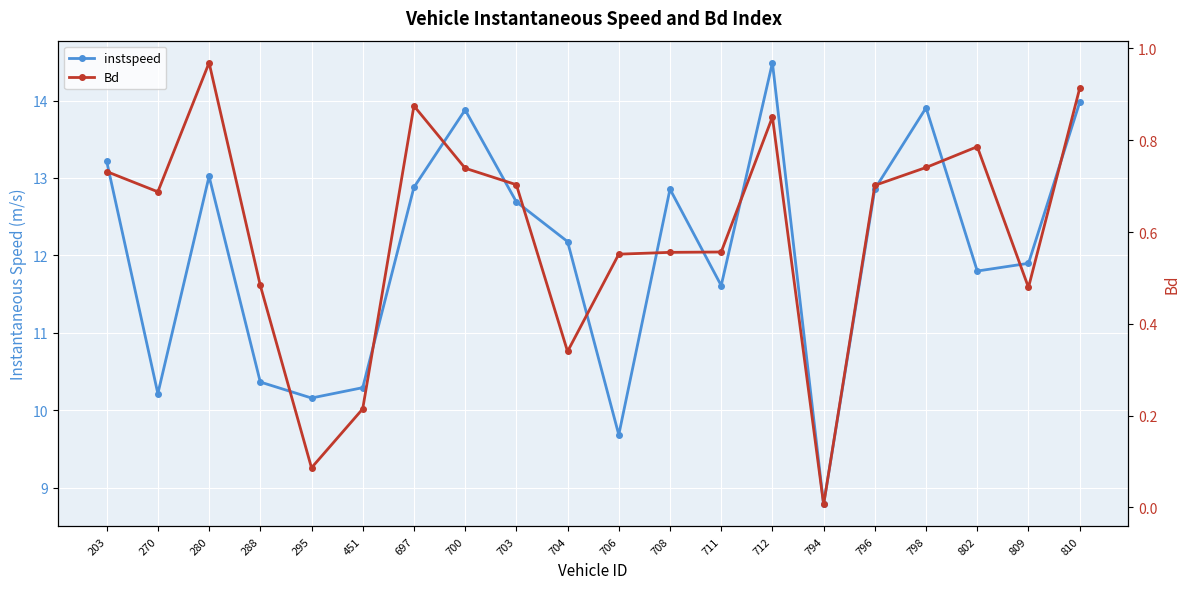

Does the chart display data point markers on the line(s)?

Yes